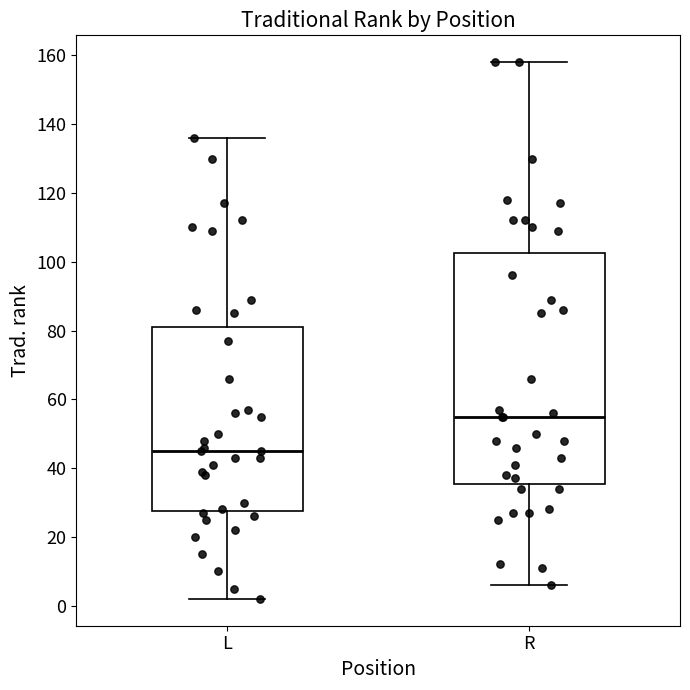

Which box has the lowest median line?

L